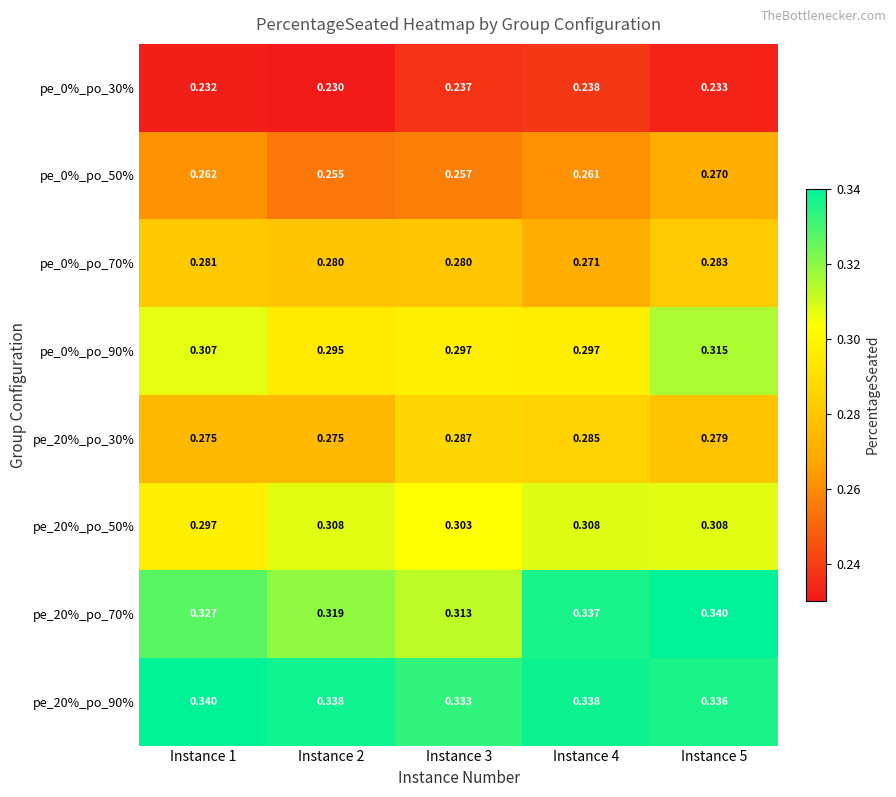

What is the total value across all series at Instance 4?

2.3